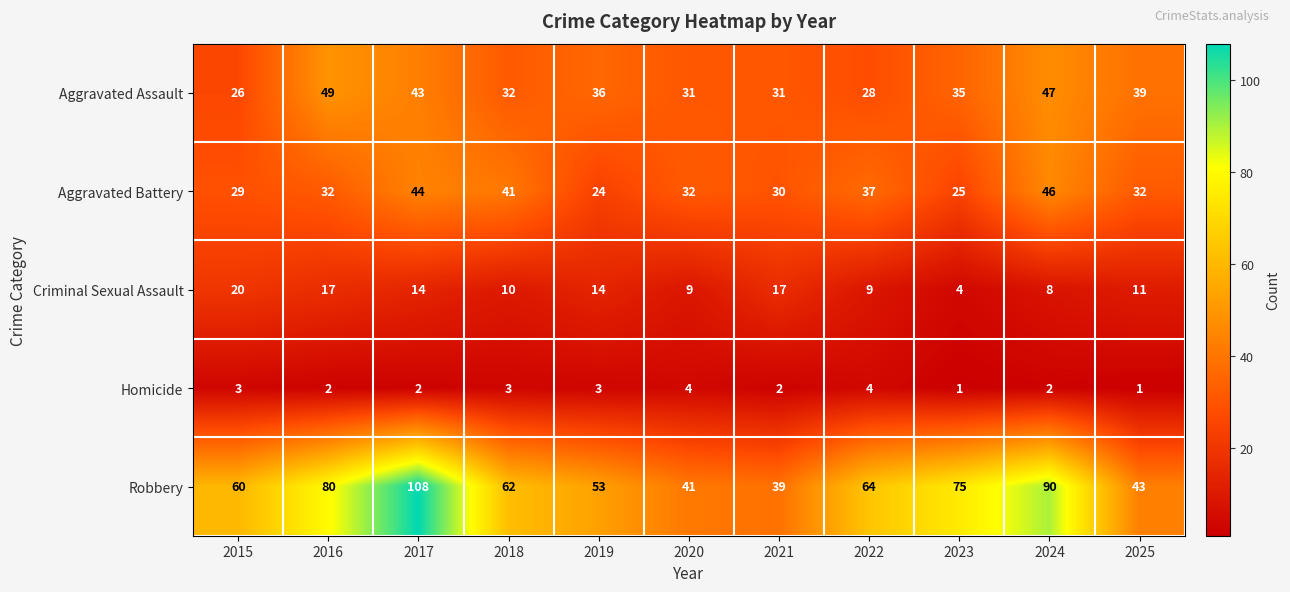

What is the maximum value shown in the chart?

108